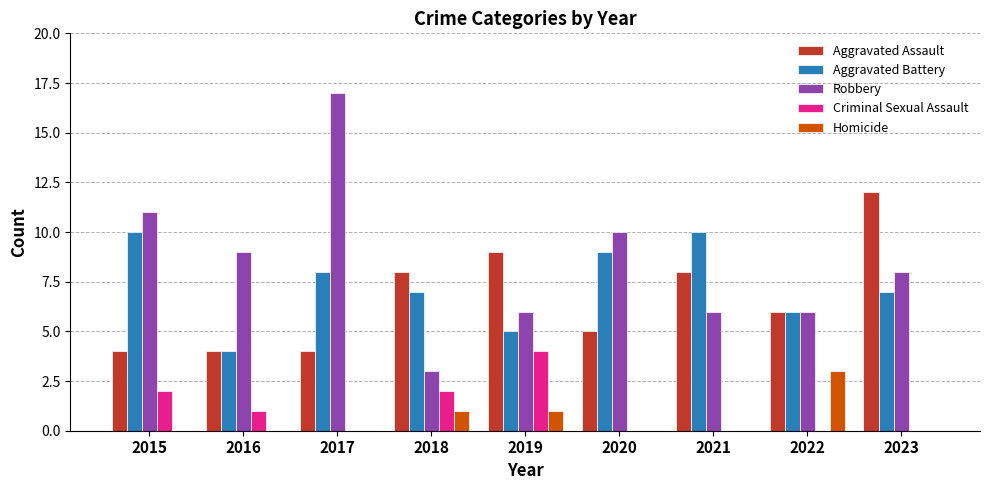

Between 2016 and 2019, which series saw the biggest shift?

Aggravated Assault